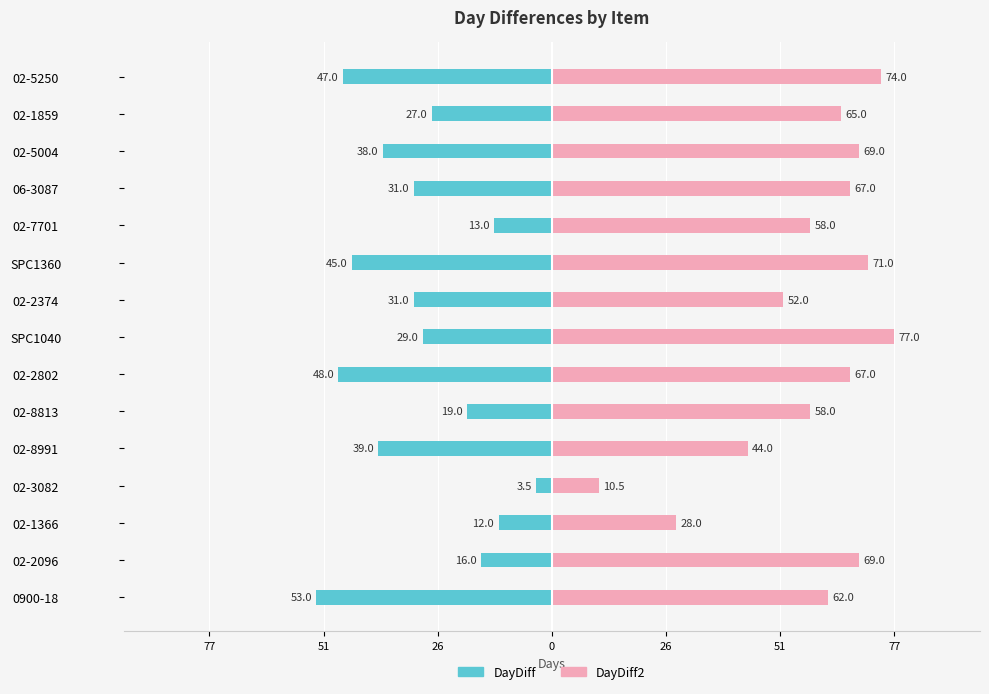

What is the value of the DayDiff2 bar at the 12th from the left?

67.0